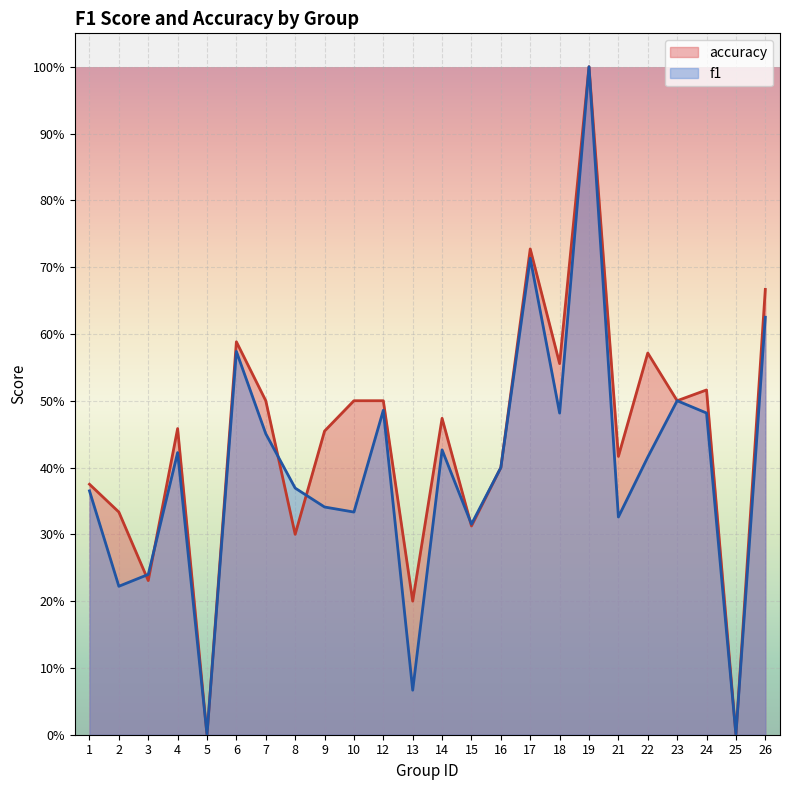

Reading left to right, list all the values displayed in this chart.

f1: 0.4	0.2	0.2	0.4	0.0	0.6	0.5	0.4	0.3	0.3	0.5	0.1	0.4	0.3	0.4	0.7	0.5	1.0	0.3	0.4	0.5	0.5	0.0	0.6
accuracy: 0.4	0.3	0.2	0.5	0.0	0.6	0.5	0.3	0.5	0.5	0.5	0.2	0.5	0.3	0.4	0.7	0.6	1.0	0.4	0.6	0.5	0.5	0.0	0.7